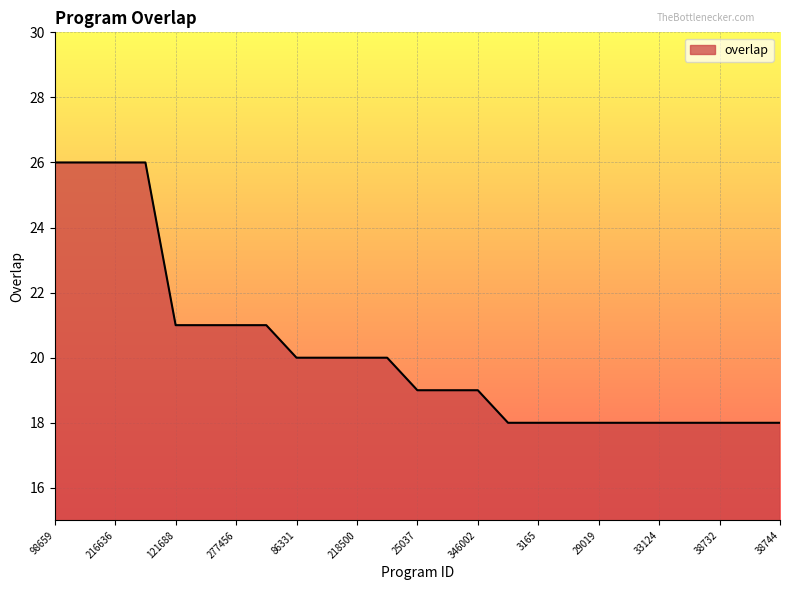

What is the difference between the maximum and minimum values?

8